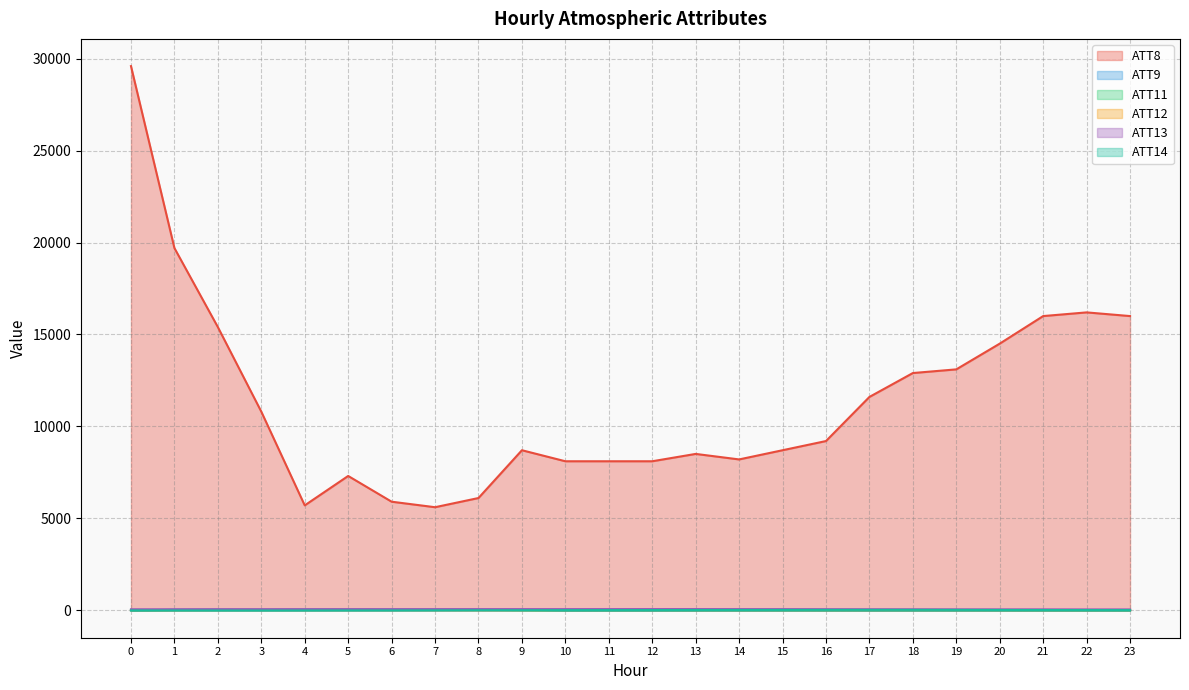

True or false: ATT12 and ATT13 cross at least once.

False